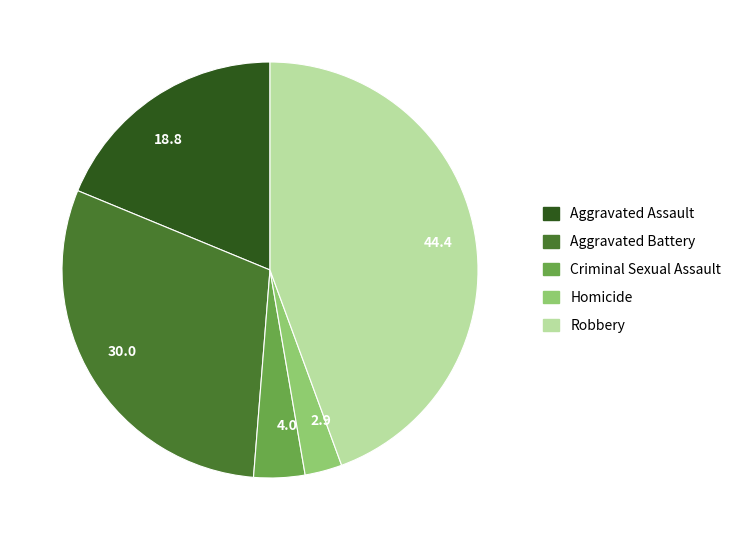

Rank the categories by value from highest to lowest.

Robbery, Aggravated Battery, Aggravated Assault, Criminal Sexual Assault, Homicide